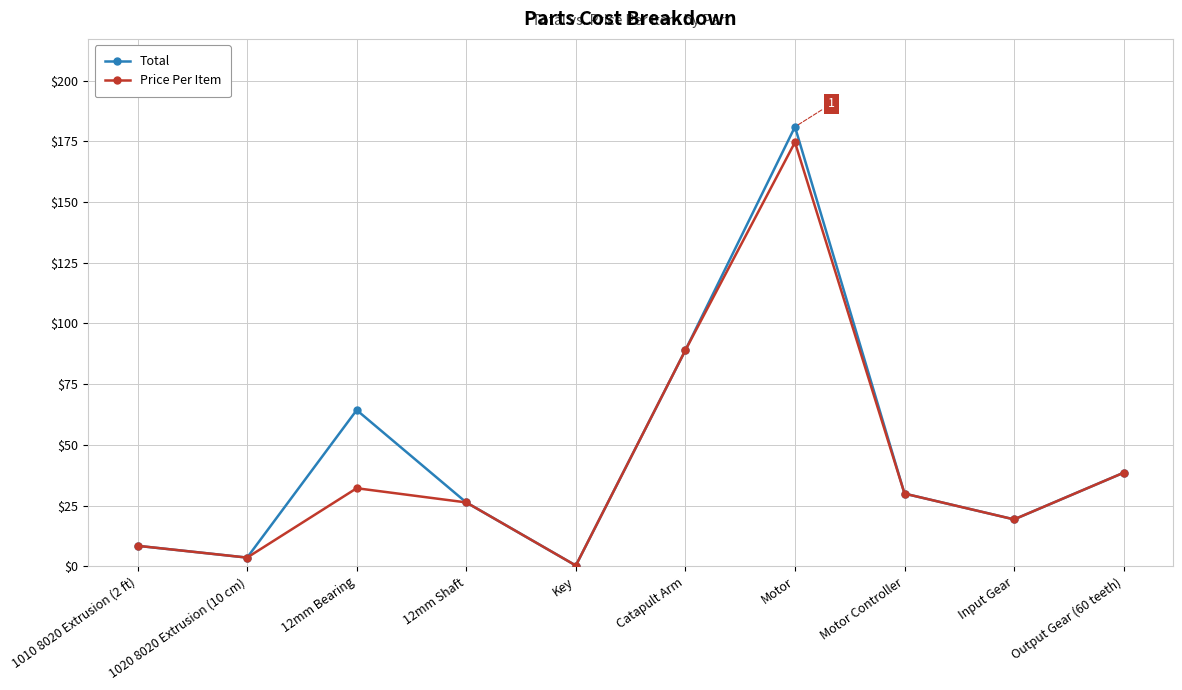

Where does the Total series first go above 29?

12mm Bearing